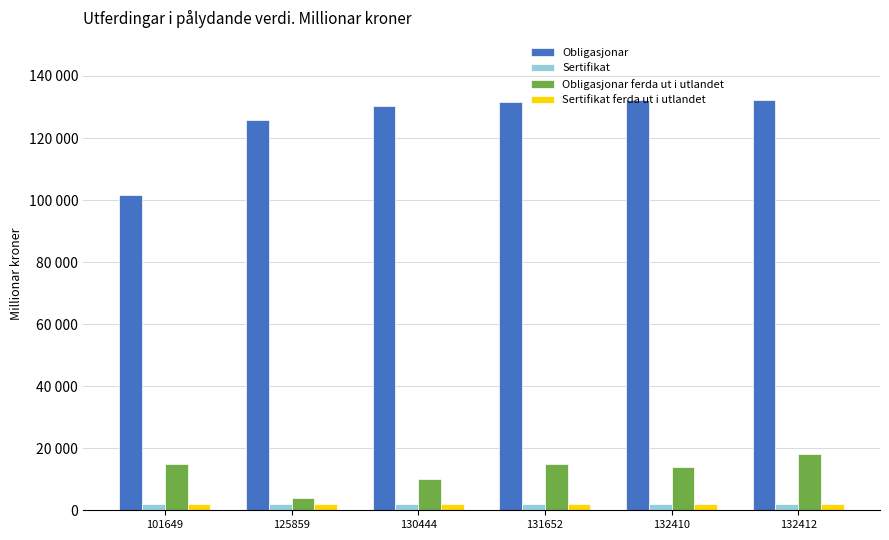

What are all the series names shown in the legend?

Obligasjonar, Sertifikat, Obligasjonar ferda ut i utlandet, Sertifikat ferda ut i utlandet